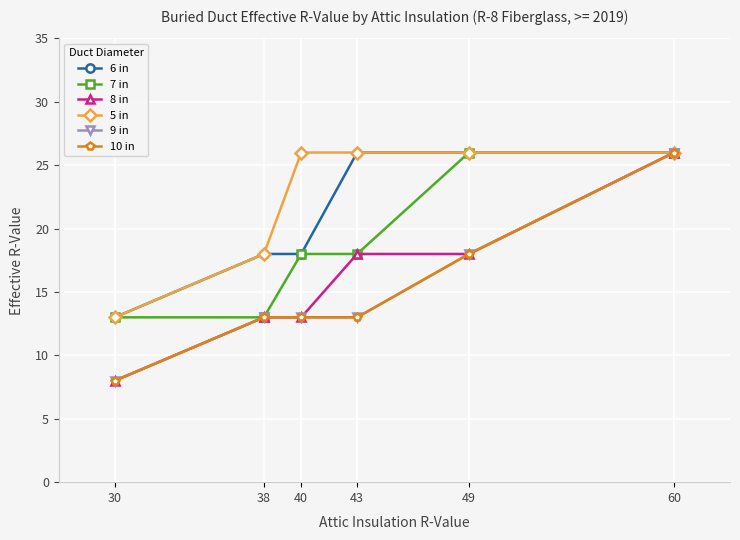

What is the total value across all series at 30?

63